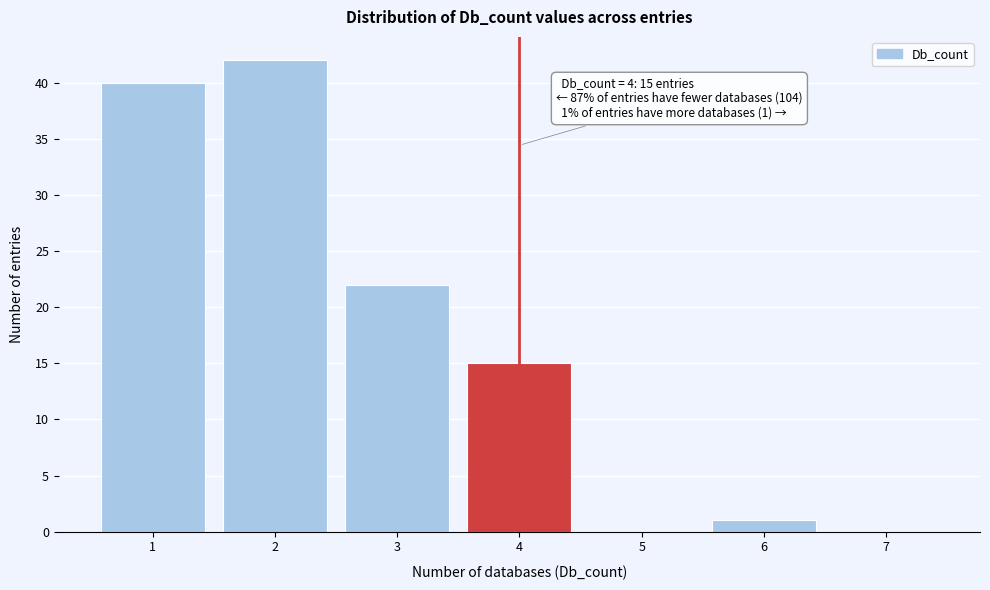

Over which range of the x-axis is the bar tallest?

1.5 to 2.5